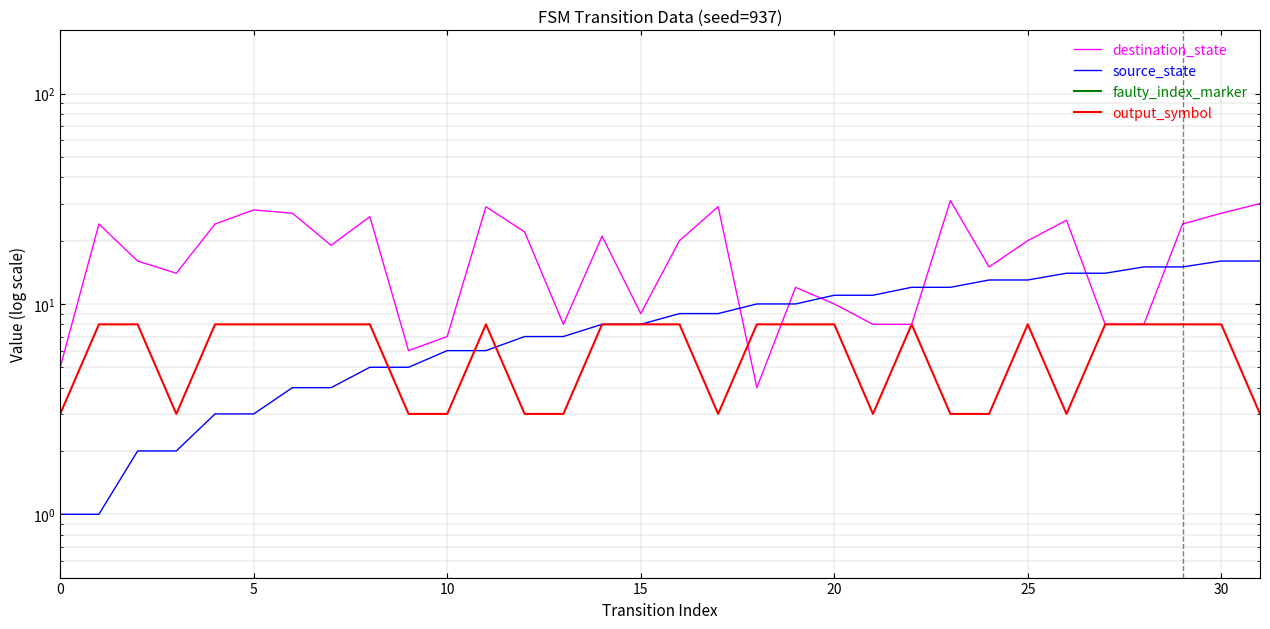

Rank the series by their maximum value, from highest to lowest.

faulty_index_marker, destination_state, source_state, output_symbol